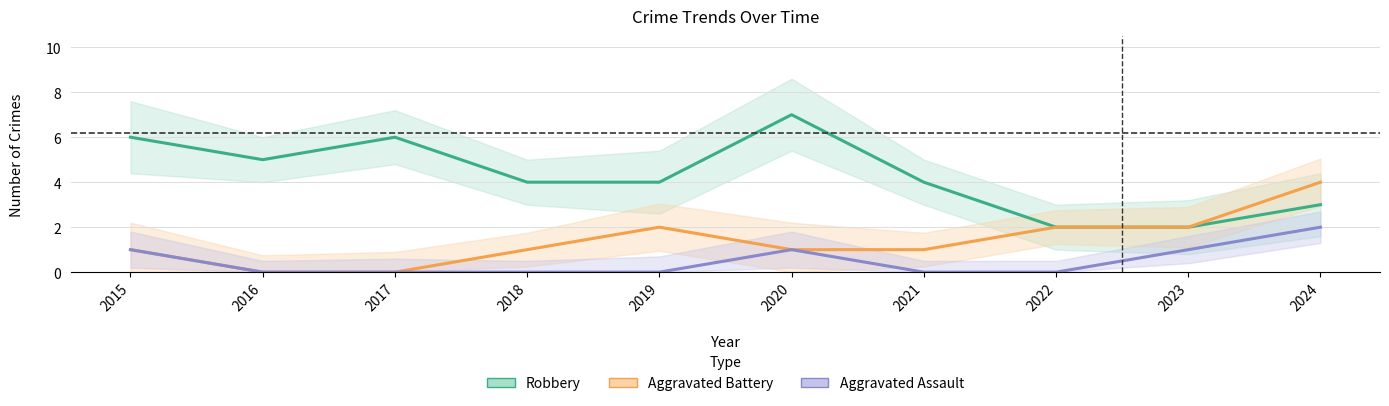

At which label does Robbery first exceed 4?

2015